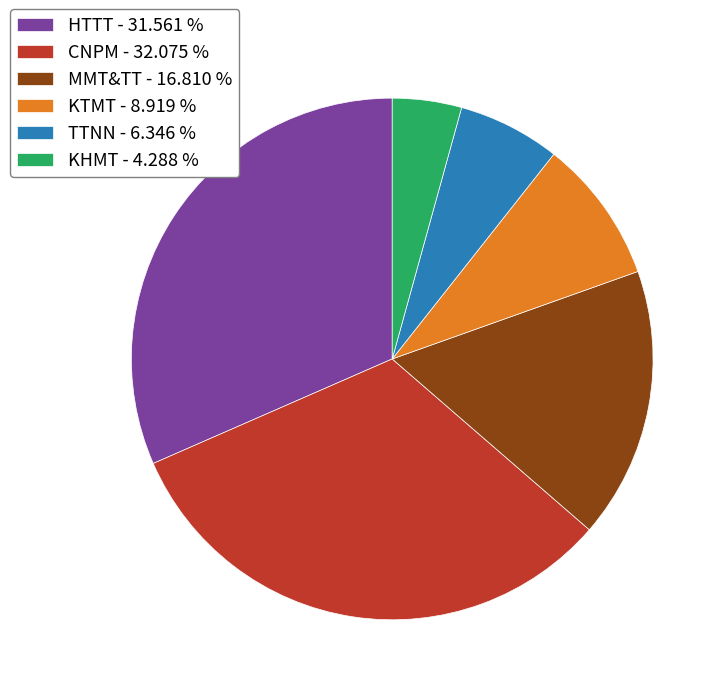

Approximately how many times larger is the value at MMT&TT - 16.810 % compared to KHMT - 4.288 %?

3.9